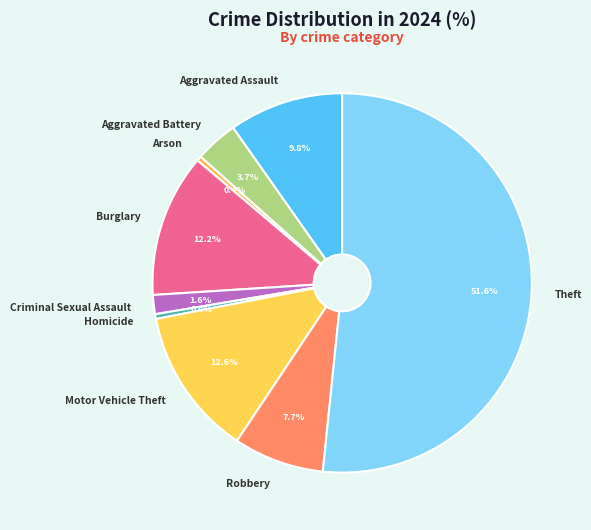

What is the majority slice?

Theft